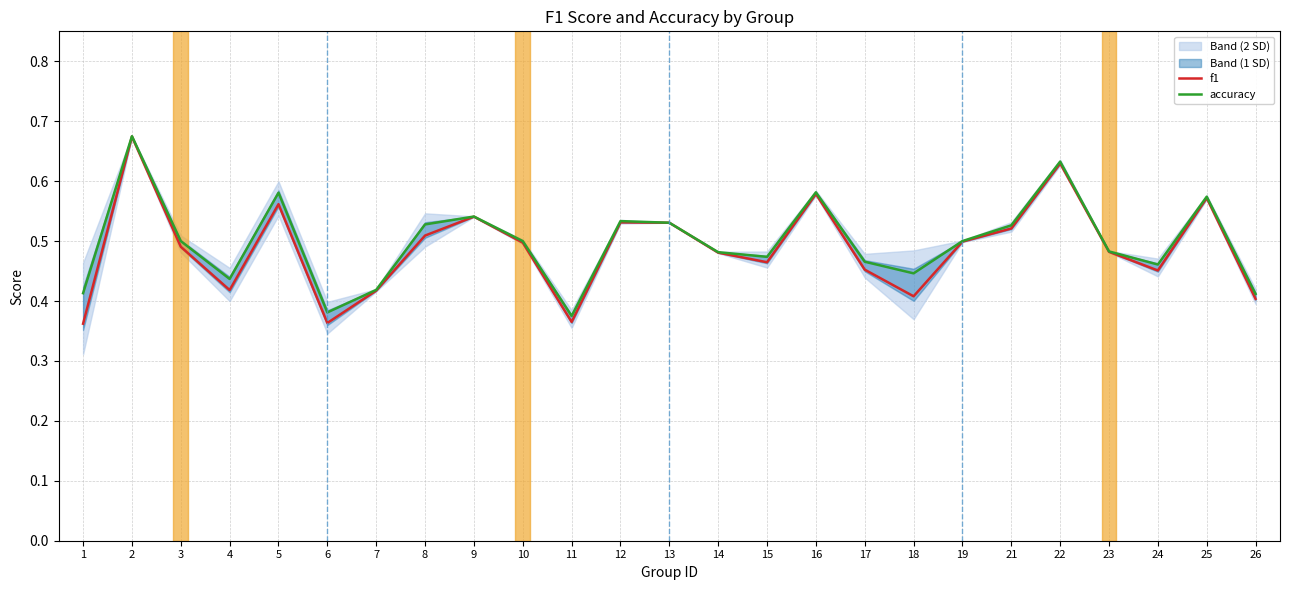

What are all the series names shown in the legend?

f1, accuracy